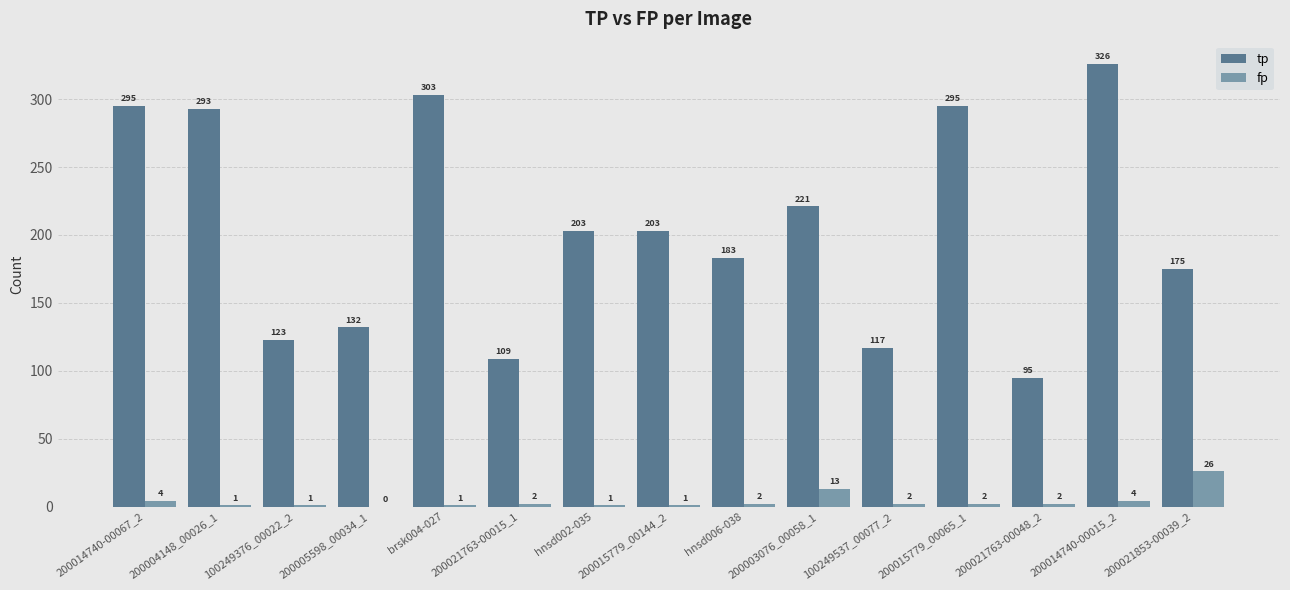

What is the maximum value for tp?

326